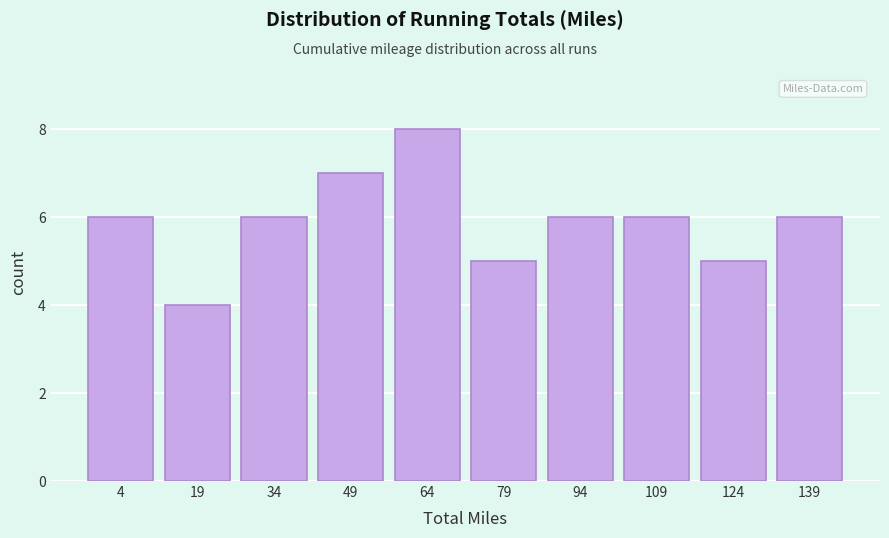

Reading left to right, transcribe all the data shown in this chart.

6	4	6	7	8	5	6	6	5	6